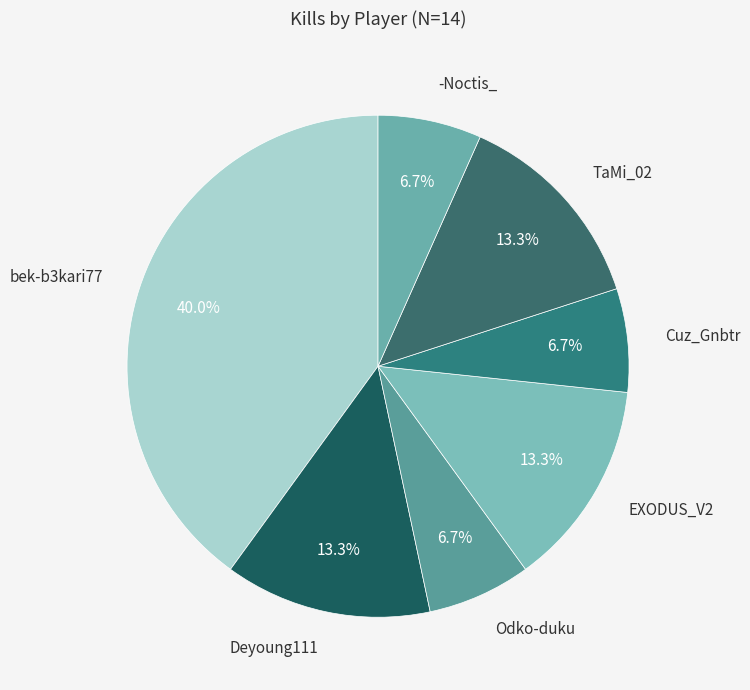

How many segments does this pie chart have?

7